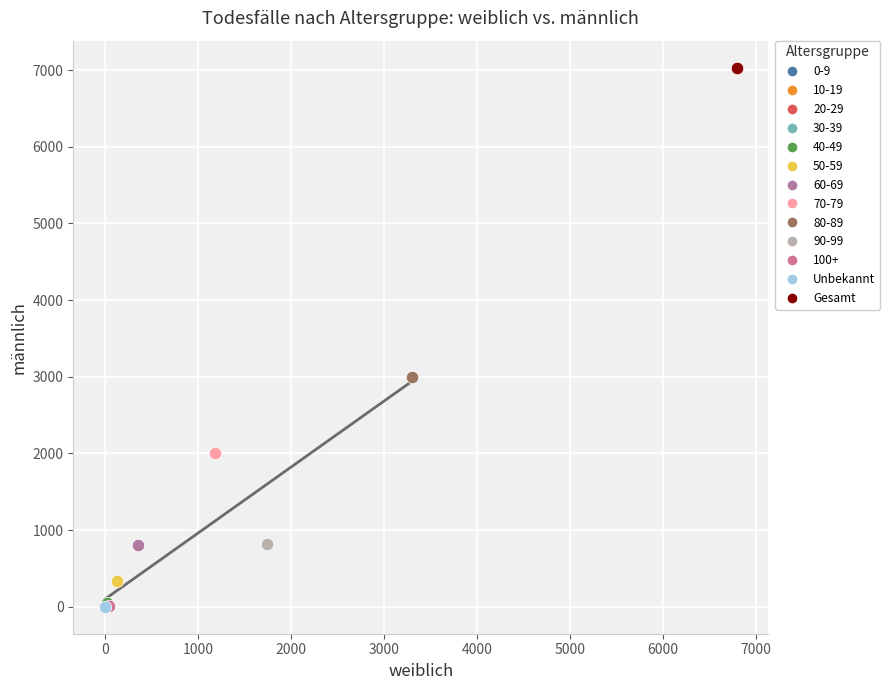

What are all the series names shown in the legend?

0-9, 10-19, 20-29, 30-39, 40-49, 50-59, 60-69, 70-79, 80-89, 90-99, 100+, Unbekannt, Gesamt